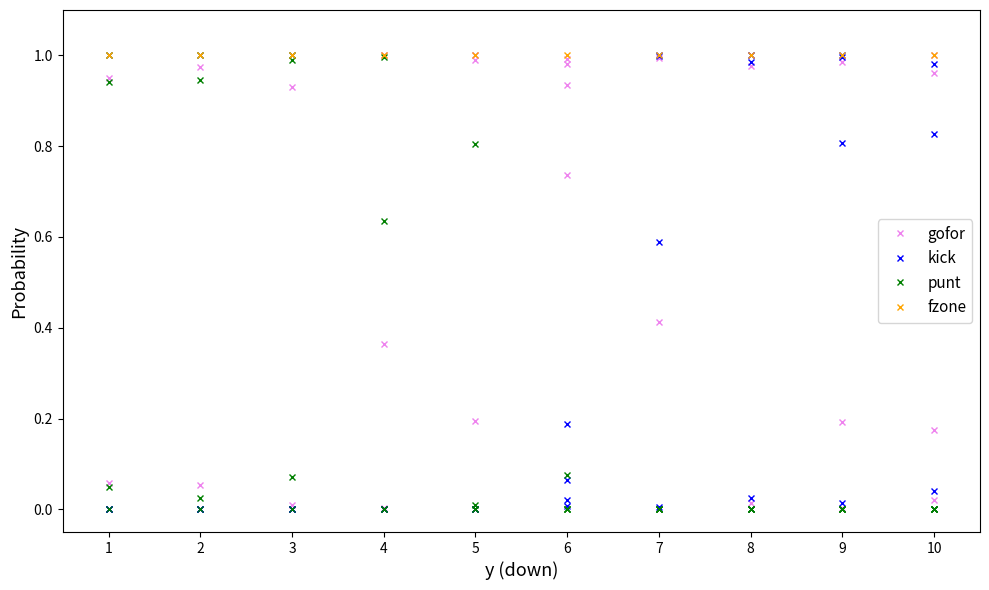

Is this an area chart (filled region under the line)?

No